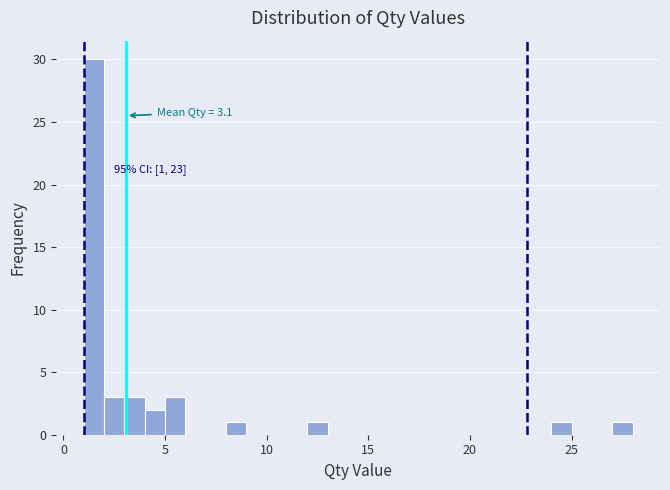

Read against the x-axis, roughly where is the centre of the tallest bar?

1.5